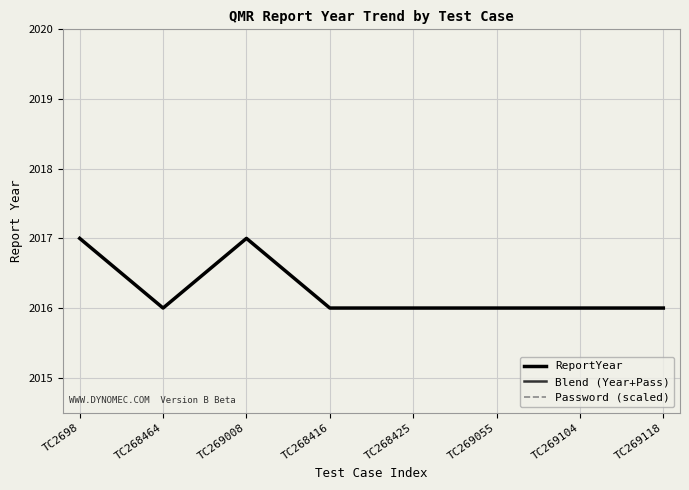

True or false: Blend (Year+Pass) has a value of 1629.5 at TC269055.

False